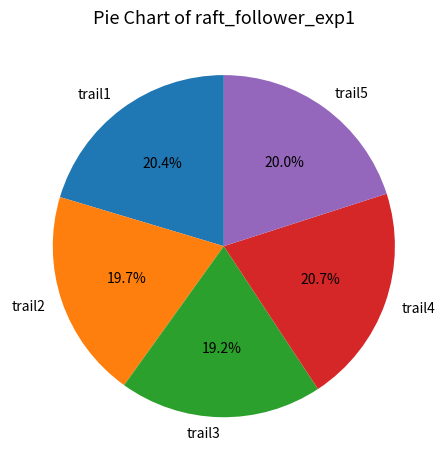

Is it true that trail5 is 20% of the pie?

True